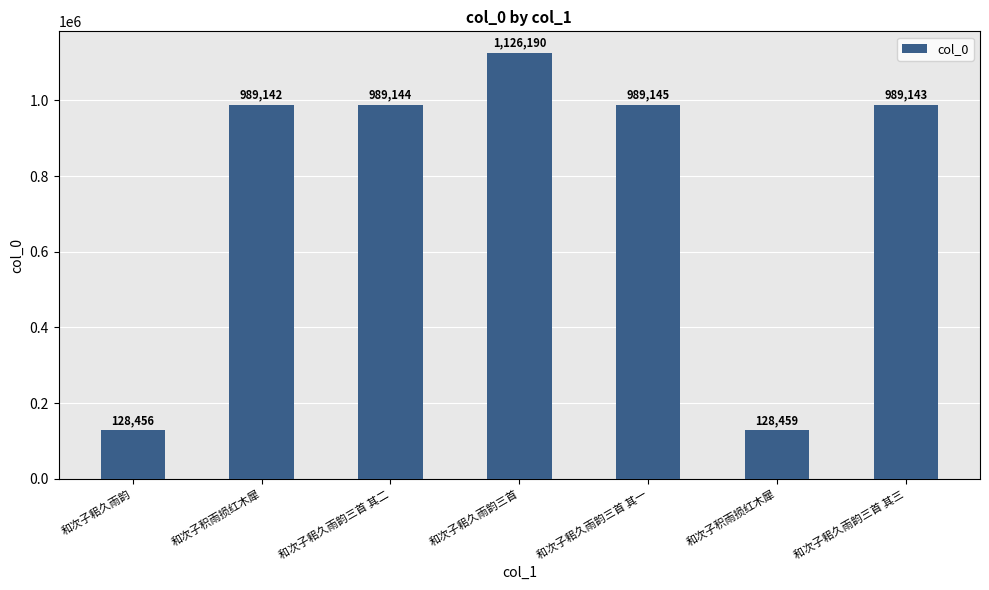

At which category does the chart reach its minimum across all series?

和次子耜久雨韵